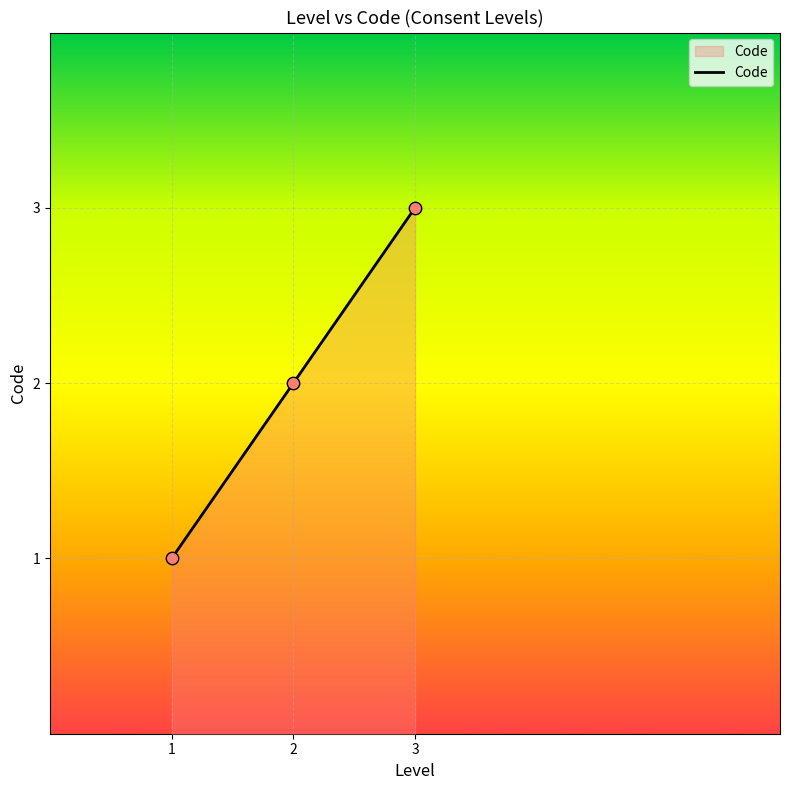

What is the ratio of the value at 2 to the value at 1?

2.0